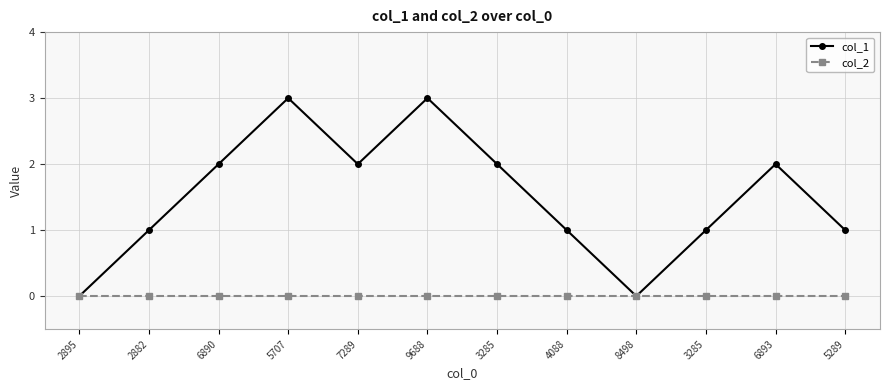

At 5289, list the series in order from smallest to largest.

col_2, col_1